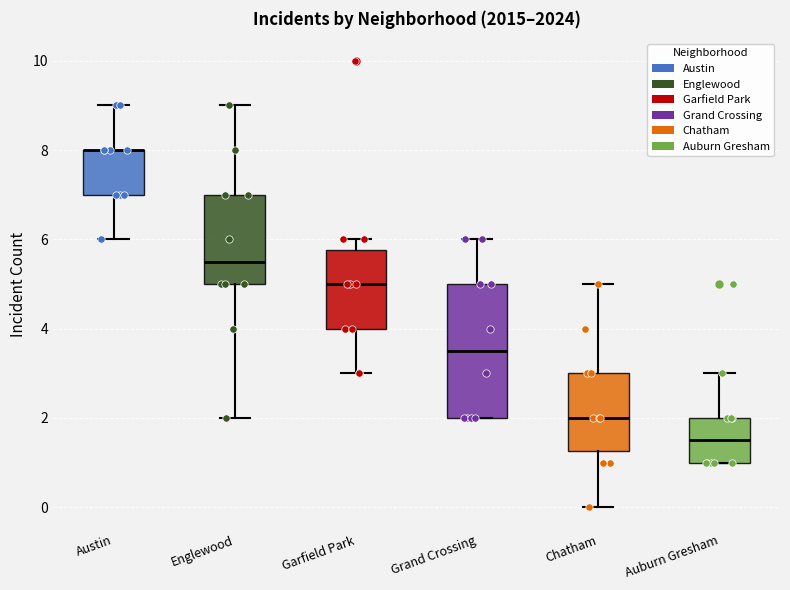

Where is the lower edge of the box for Austin on the y-axis? The values are not printed on the chart, so give them approximately, as read against the axis.

7.0